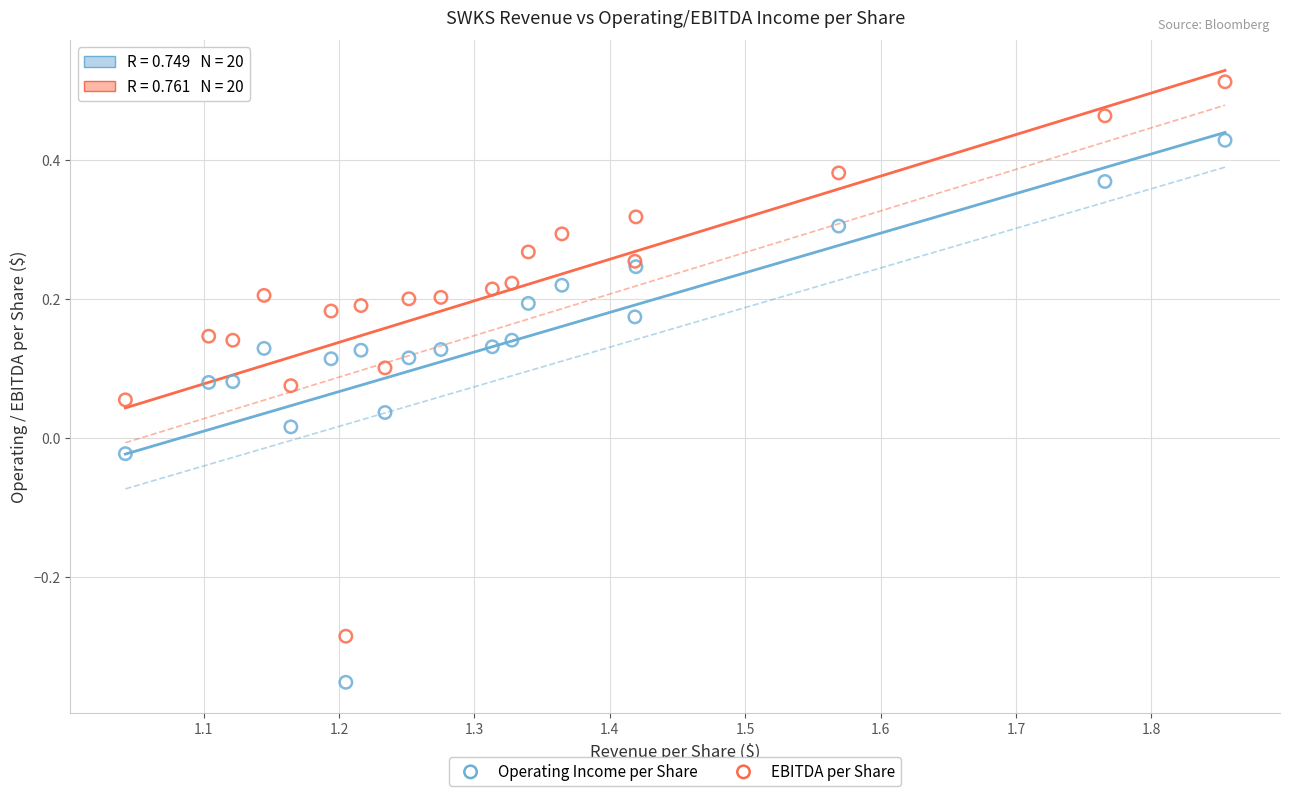

Which series reaches the maximum Y coordinate?

EBITDA per Share